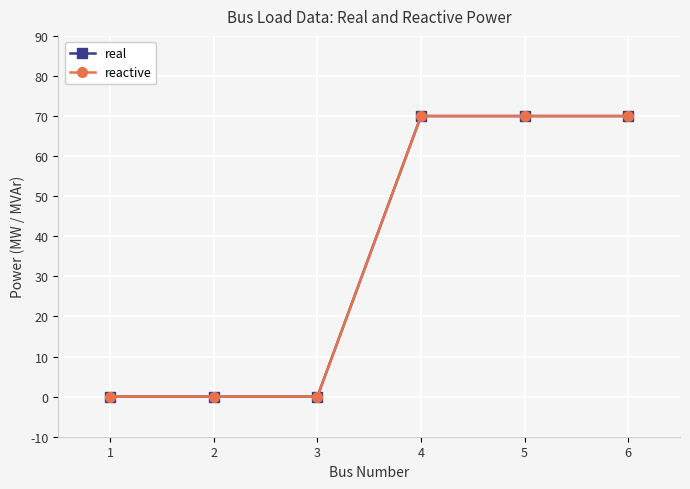

True or false: reactive and real intersect in this chart.

False